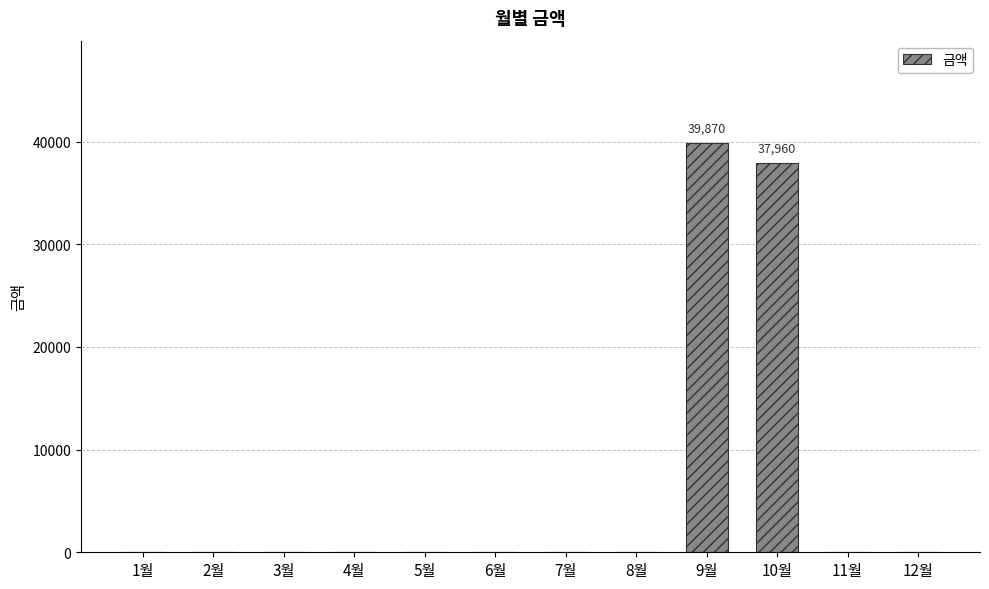

Between 9월 and 5월, which is larger?

9월